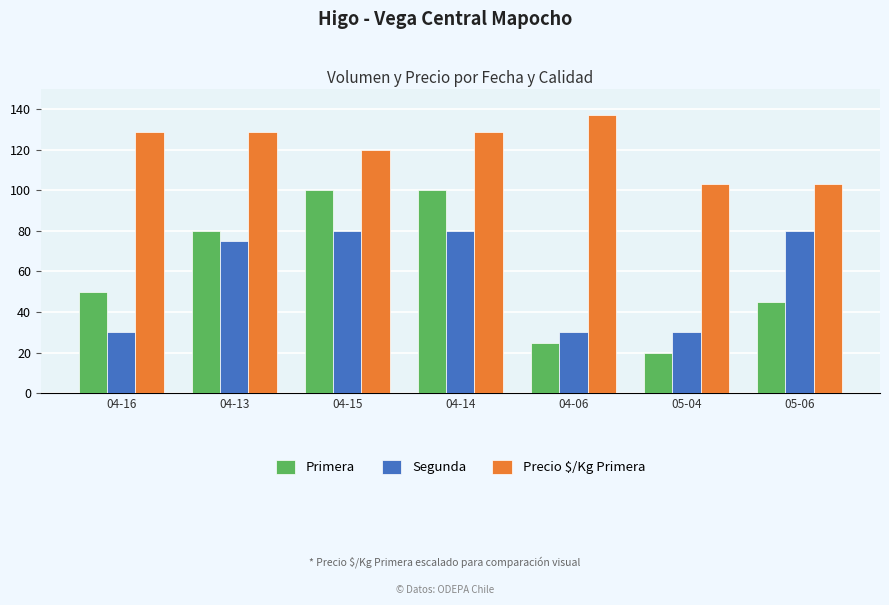

Rank the series by their maximum value, from highest to lowest.

Precio $/Kg Primera, Primera, Segunda